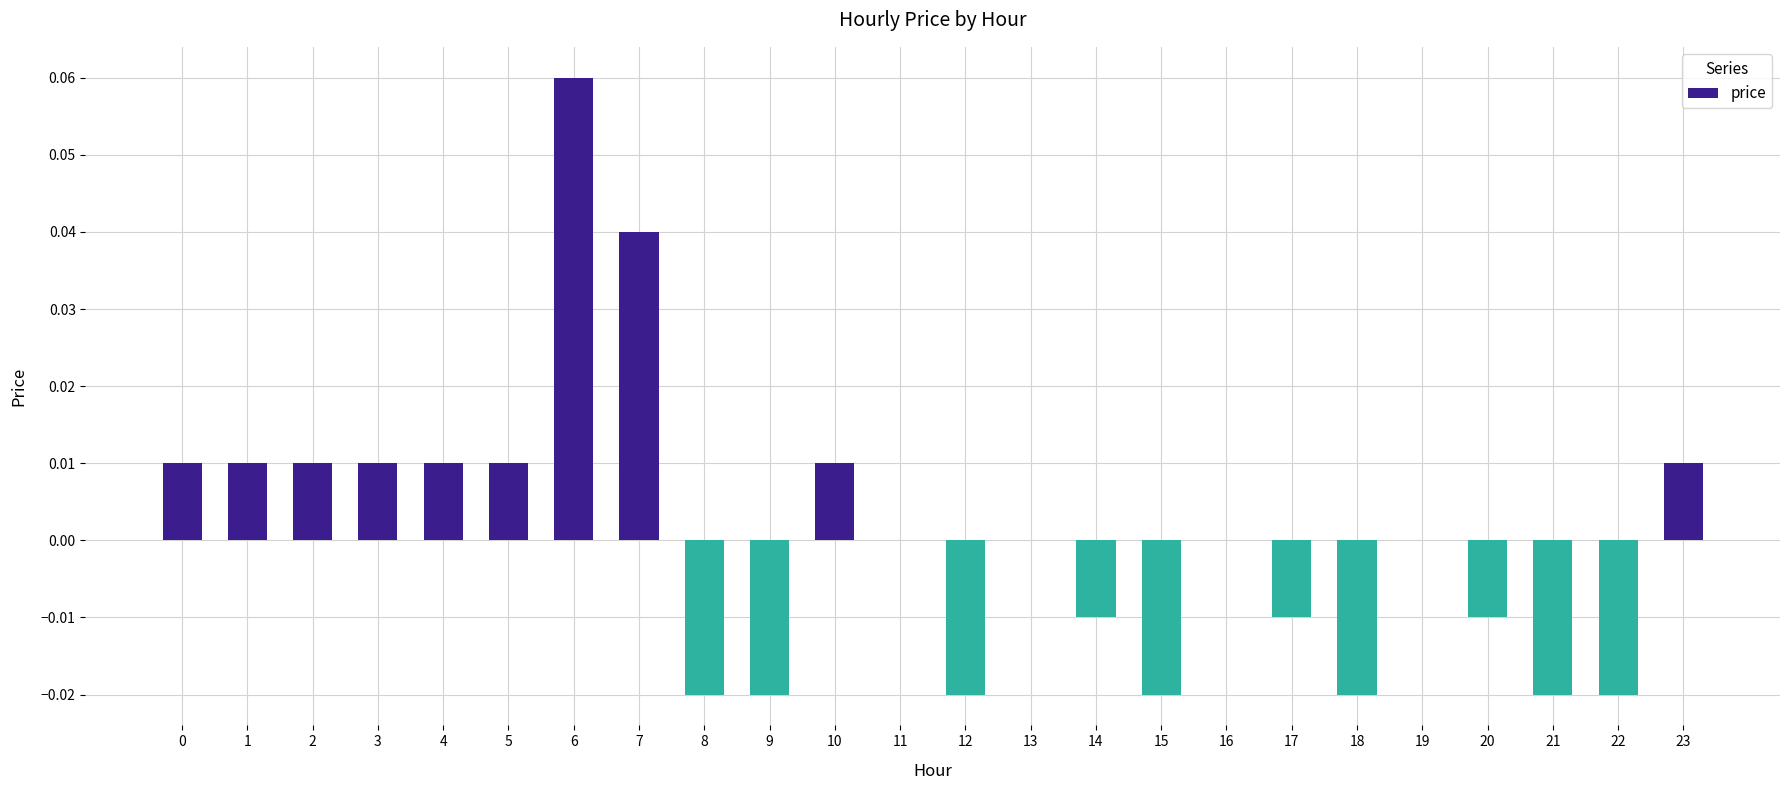

Is it true that the value at 5 is 0.0?

True